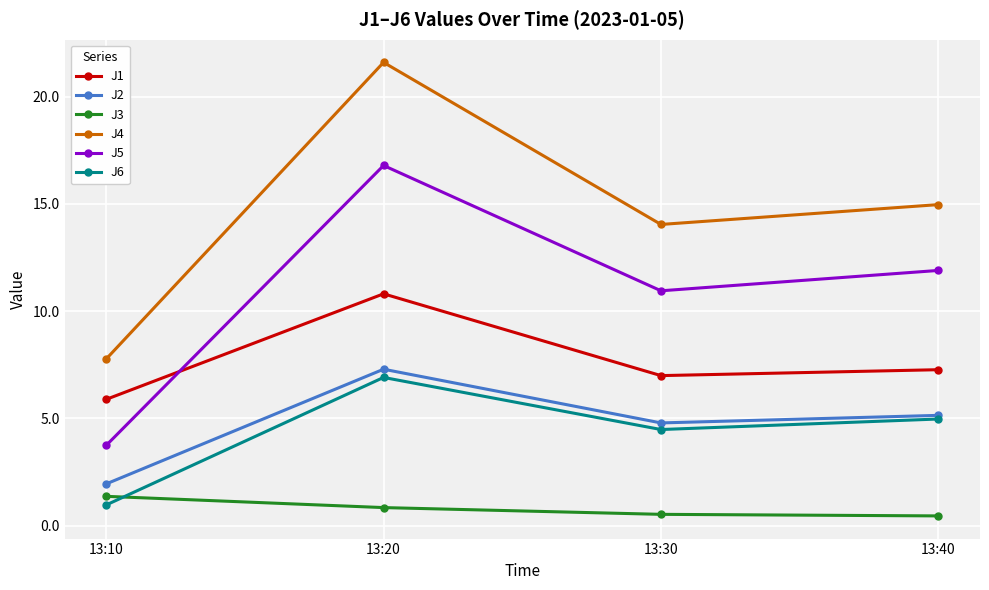

True or false: J6 and J5 cross at least once.

False